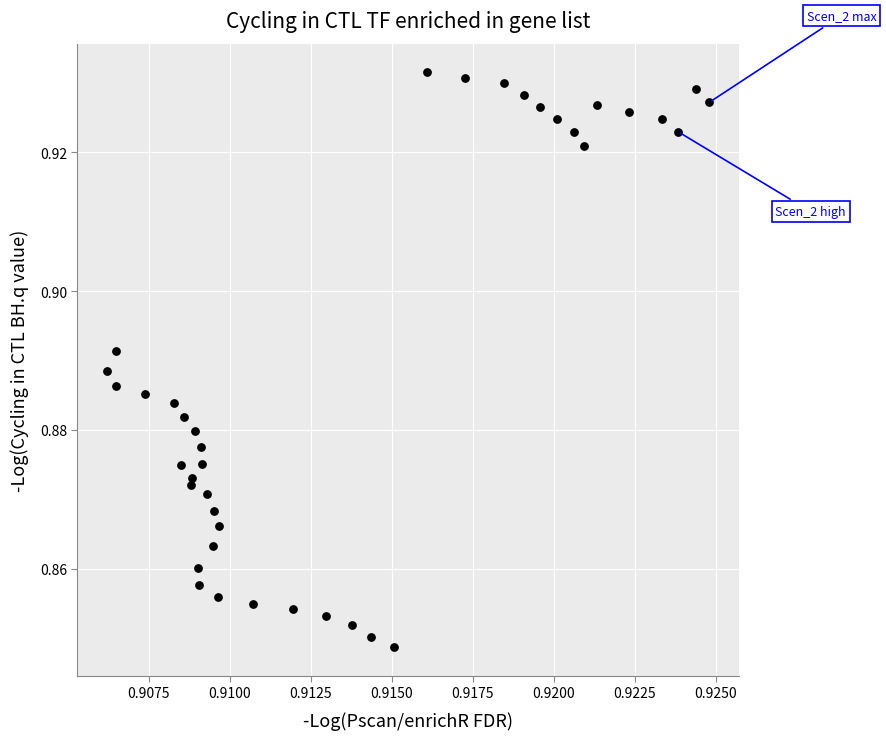

Count the number of points in this scatter plot.

39